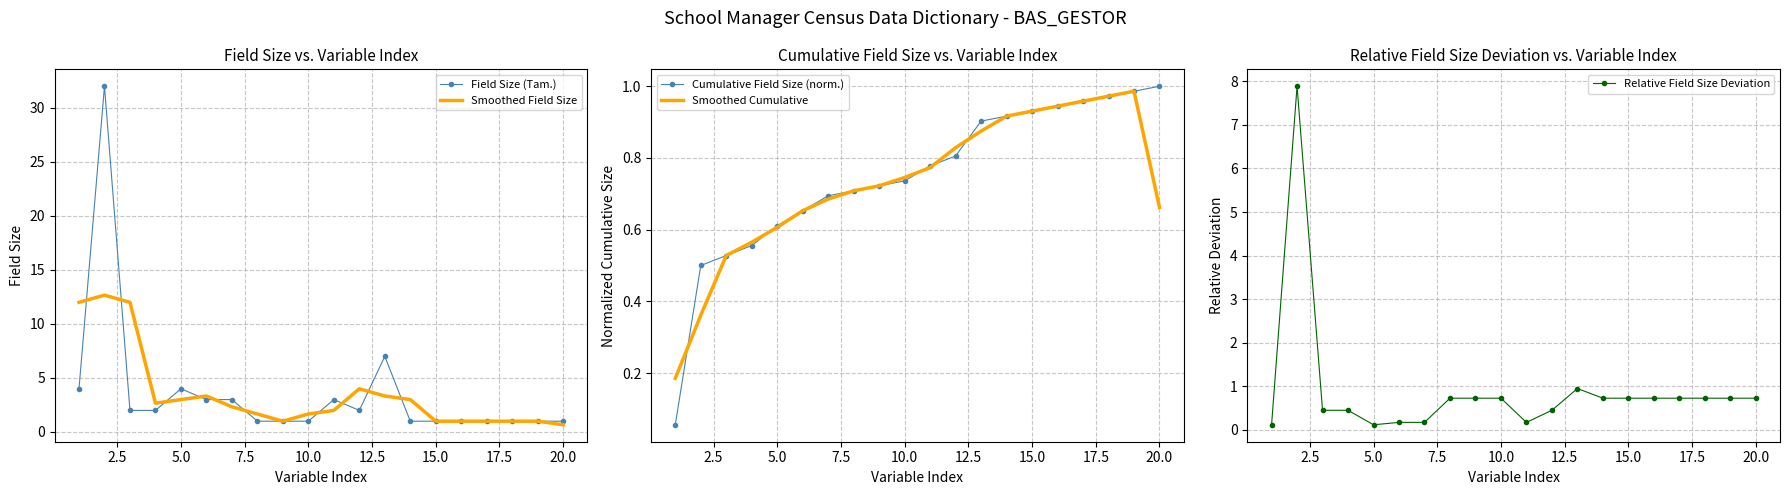

How many data points in Field Size (Tam.) are less than 2?

10